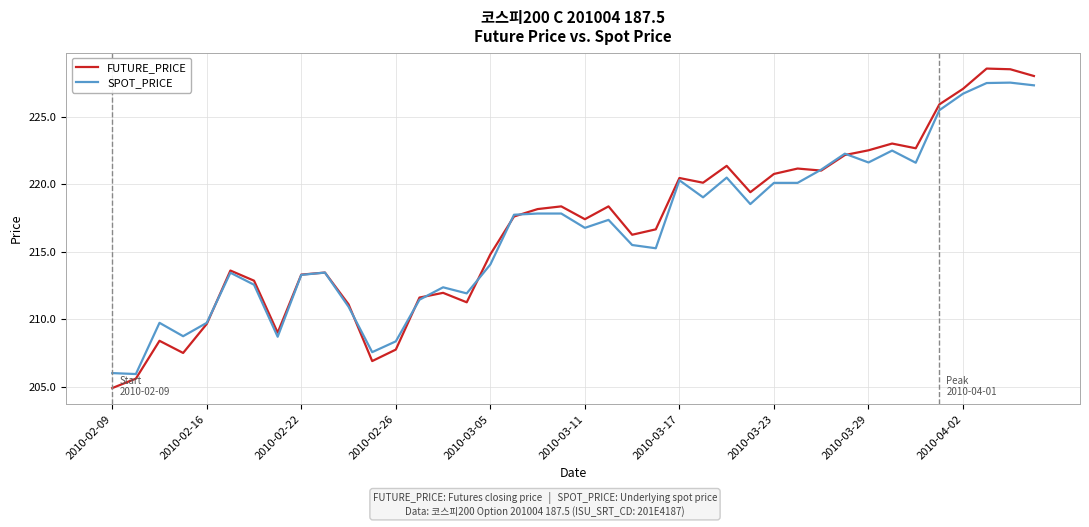

Count the number of categories in the chart.

40